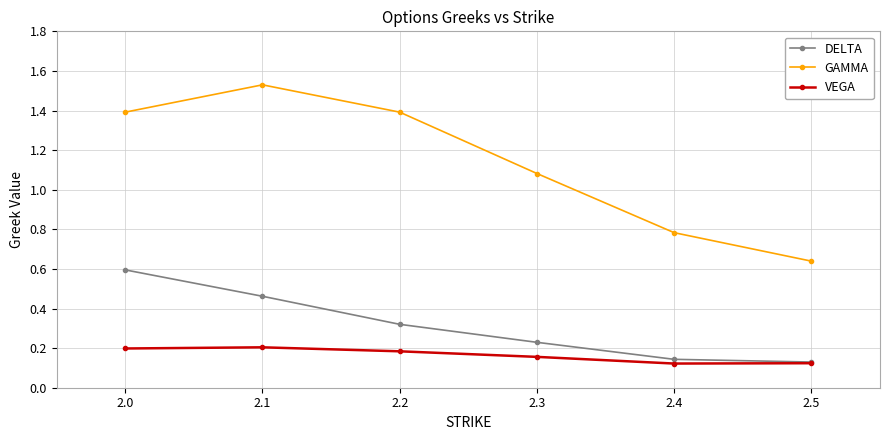

Between 2.1 and 2.4, which series saw the biggest shift?

GAMMA